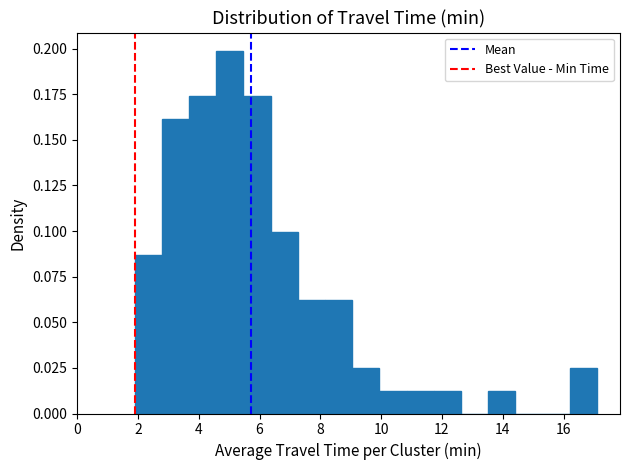

What is the height of the bar covering 10.0 to 10.8 on the x-axis? Neither the bar edges nor the heights are printed on the chart, so give them approximately, as read against the axes.

0.010